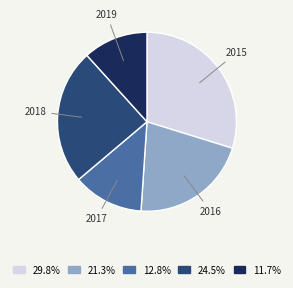

Does any single category account for the majority?

No